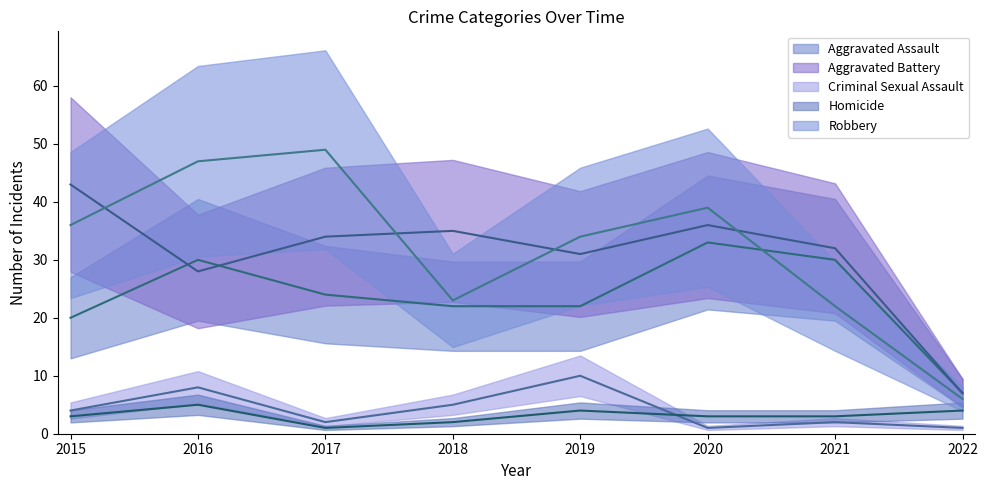

Does the chart have visible grid lines?

No